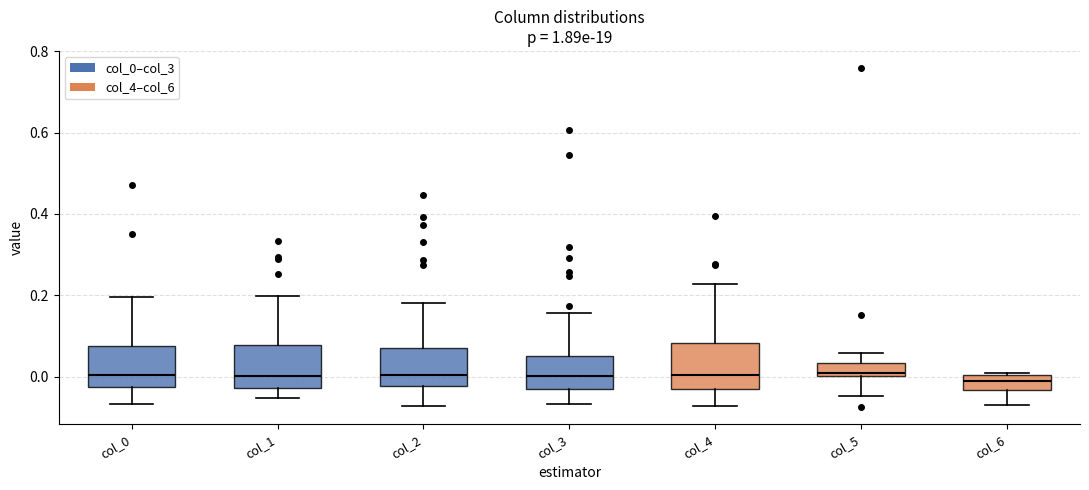

Reading left to right, transcribe this box plot: for each box, give where its median line is, the range the box spans, and where its two whiskers end, as read against the y-axis. The values are not printed on the chart, so give them approximately, as read against the axis.

col_0: median 0.00, box -0.02 to 0.08, whiskers -0.06 to 0.20
col_1: median 0.00, box -0.02 to 0.08, whiskers -0.06 to 0.20
col_2: median 0.00, box -0.02 to 0.08, whiskers -0.08 to 0.18
col_3: median 0.00, box -0.04 to 0.04, whiskers -0.06 to 0.16
col_4: median 0.00, box -0.04 to 0.08, whiskers -0.08 to 0.22
col_5: median 0.00 (just above the box's lower edge), box 0.00 to 0.04, whiskers -0.04 to 0.06
col_6: median -0.02, box -0.04 to 0.00, whiskers -0.06 to 0.00